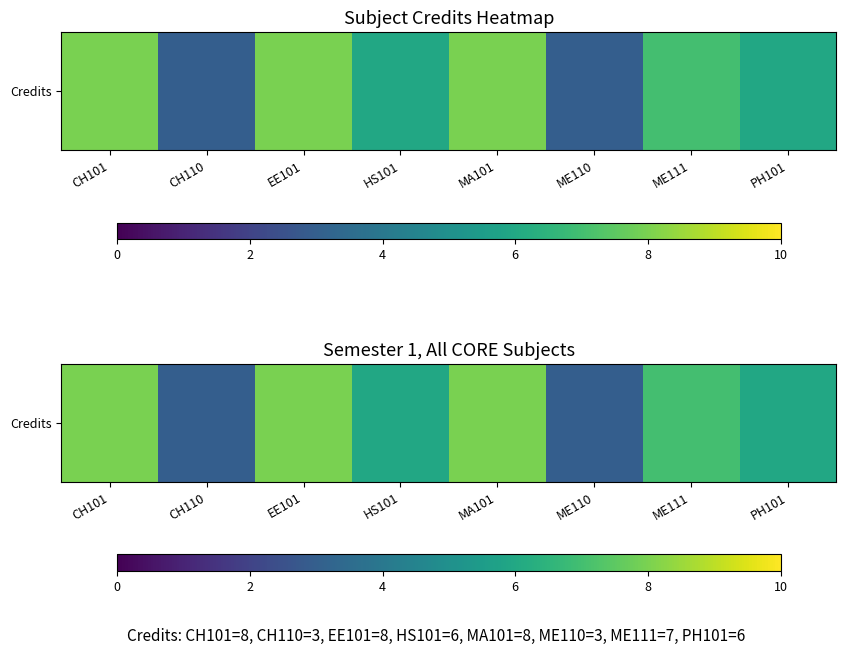

How many data points are less than 7?

4